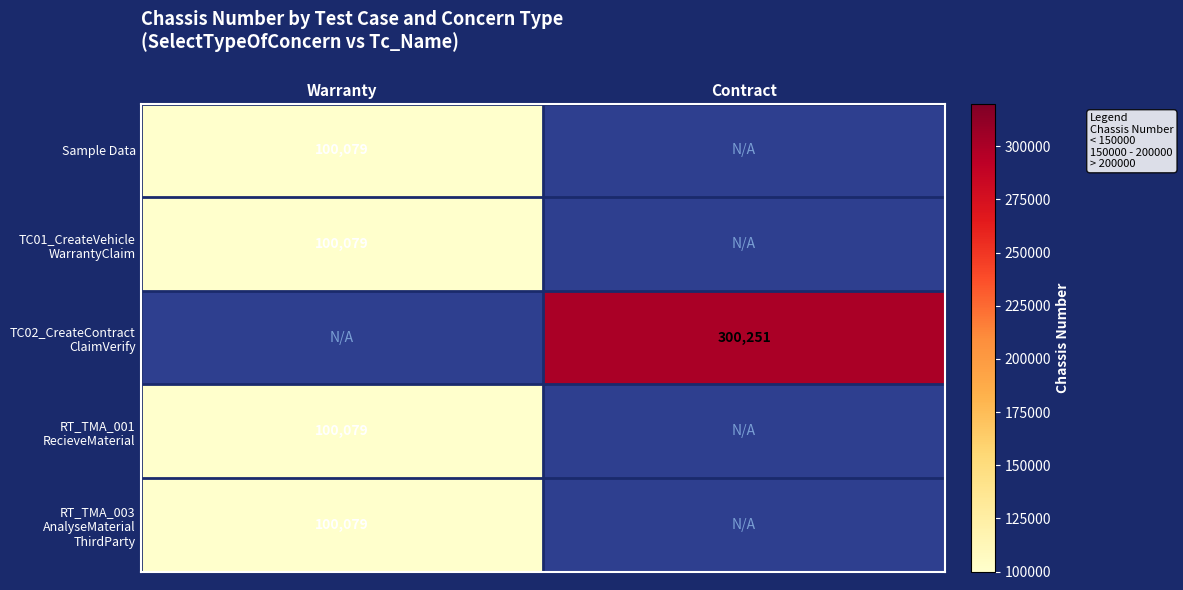

What value does the TC02_CreateContract ClaimVerify series have at Contract?

300251.0